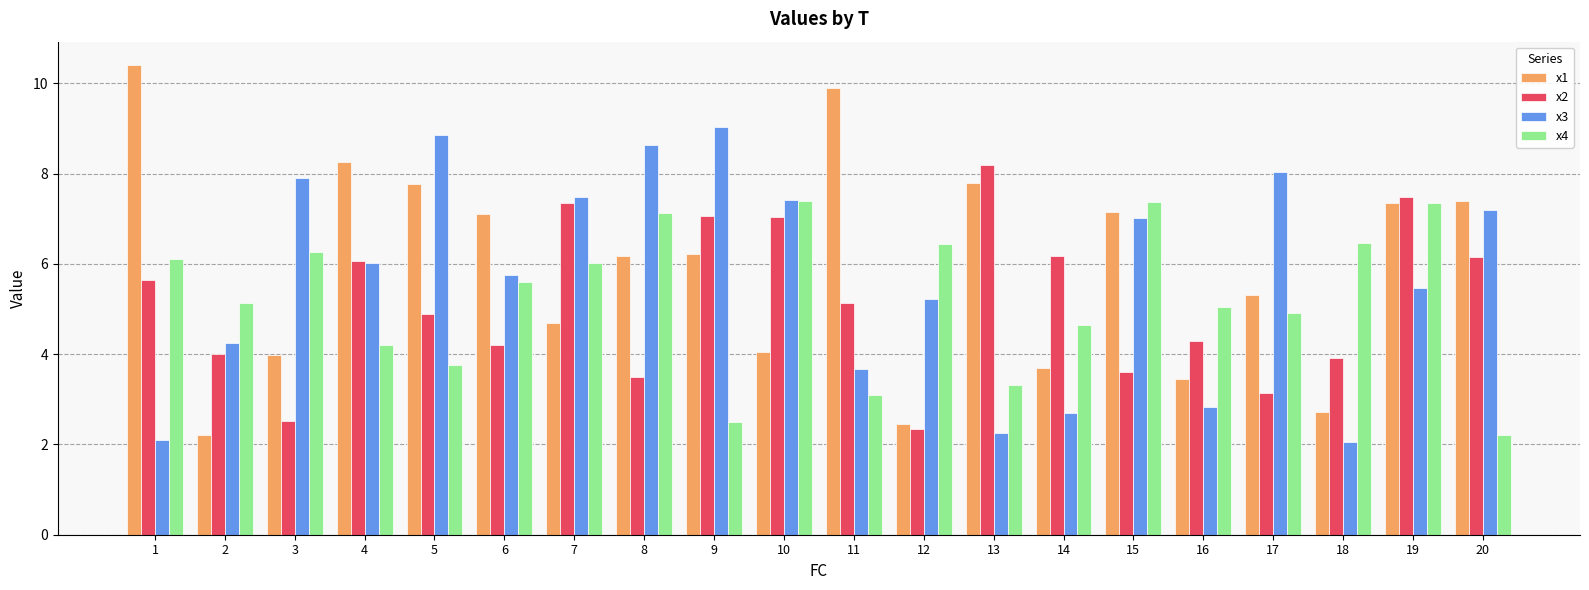

What is the difference between the highest and lowest values at 5?

5.1